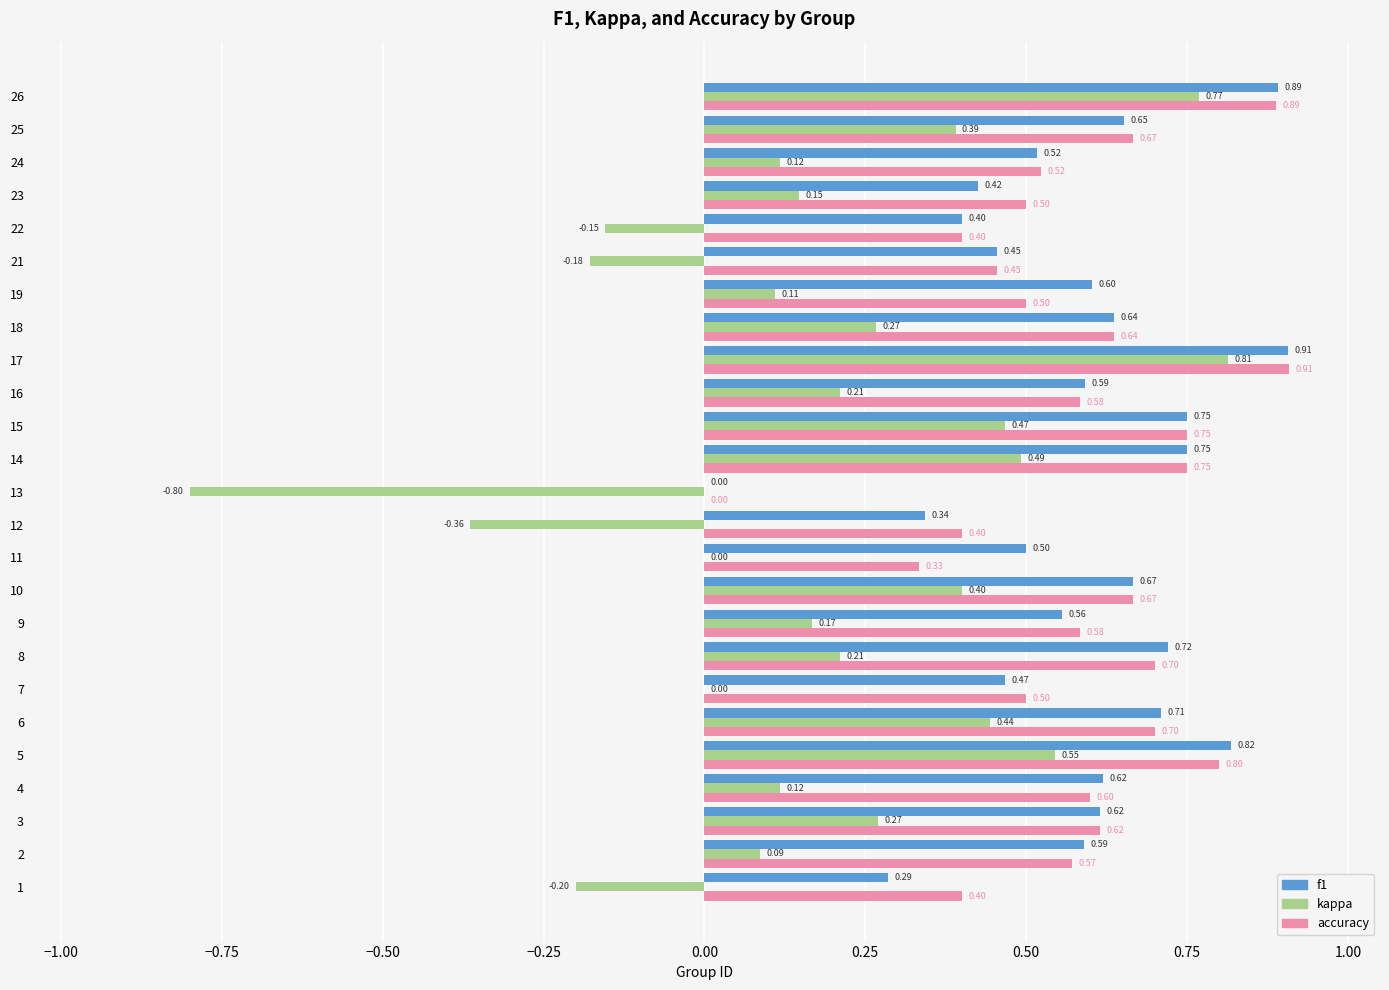

Is the value of accuracy at 11 greater than the value of kappa at 15?

No